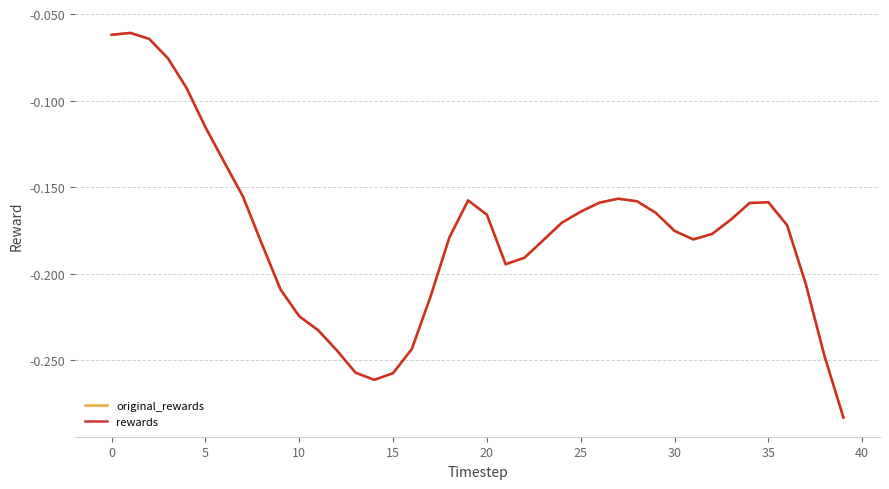

Is this an area chart (filled region under the line)?

No